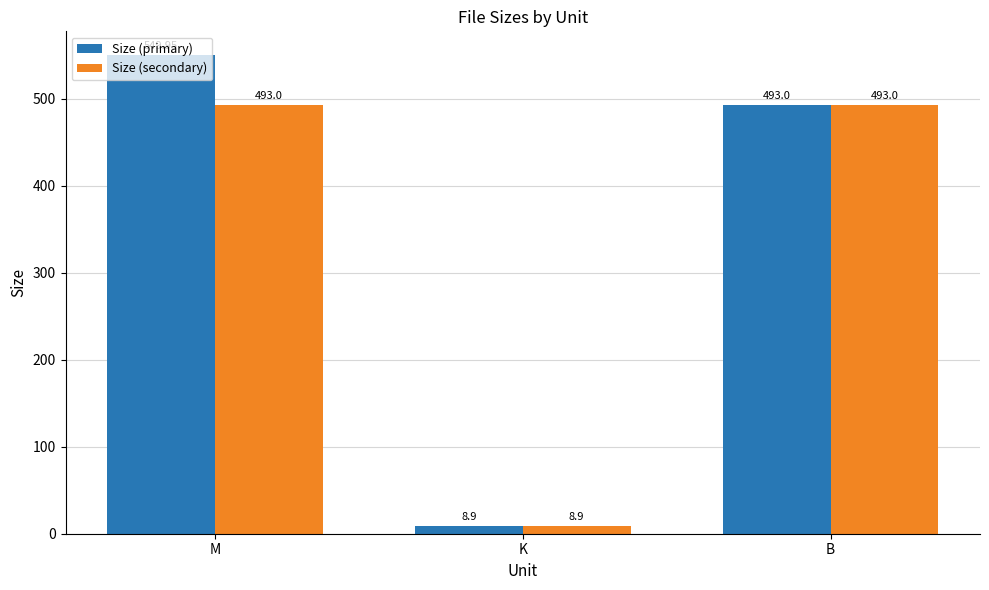

Rank the series by their maximum value, from highest to lowest.

Size (primary), Size (secondary)